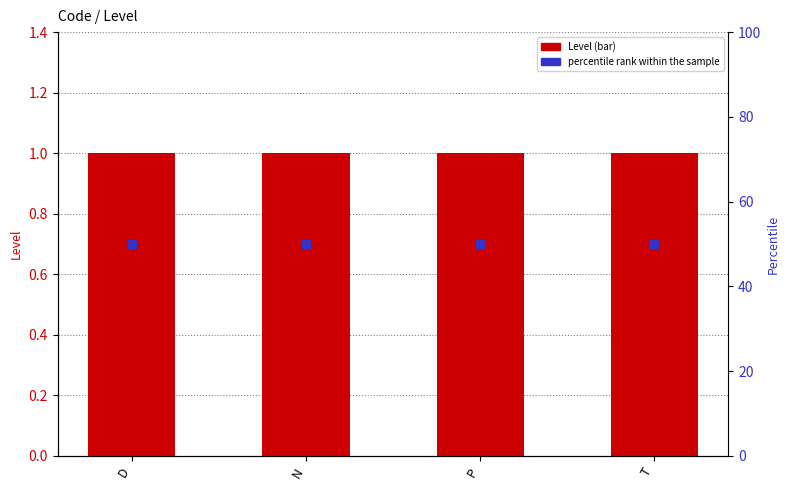

Is the value of percentile rank within the sample at T greater than the value of Level at T?

Yes